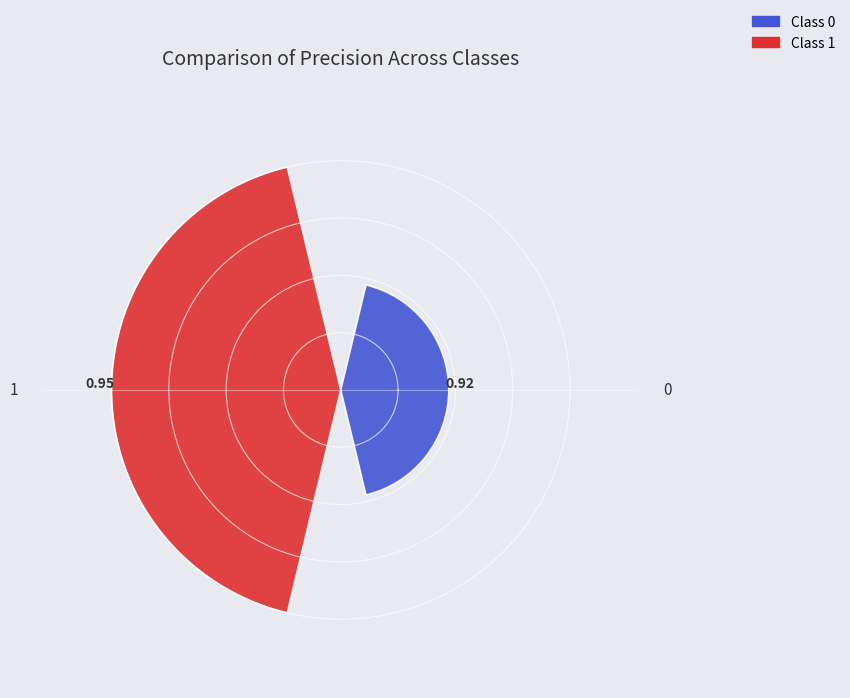

What is the change in value from 0 to 1?

+0.5